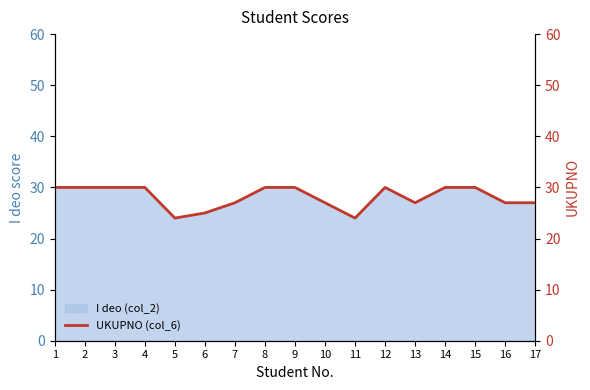

The I deo (col_2) series shows 27 at 16. True or false?

True